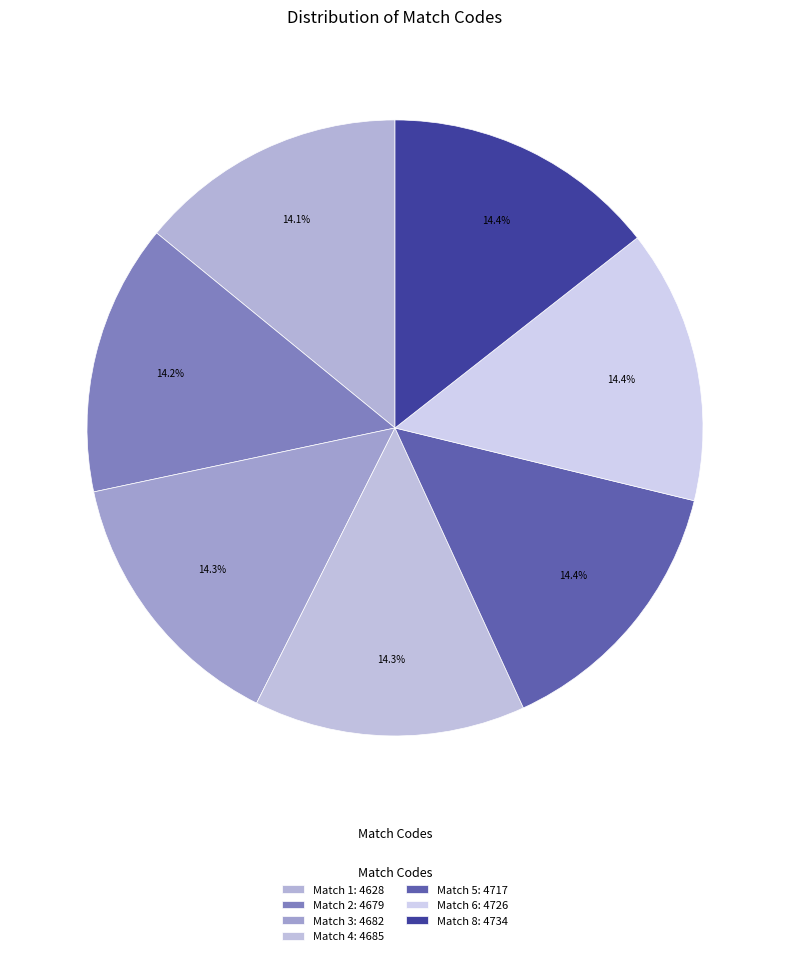

How many segments does this pie chart have?

7